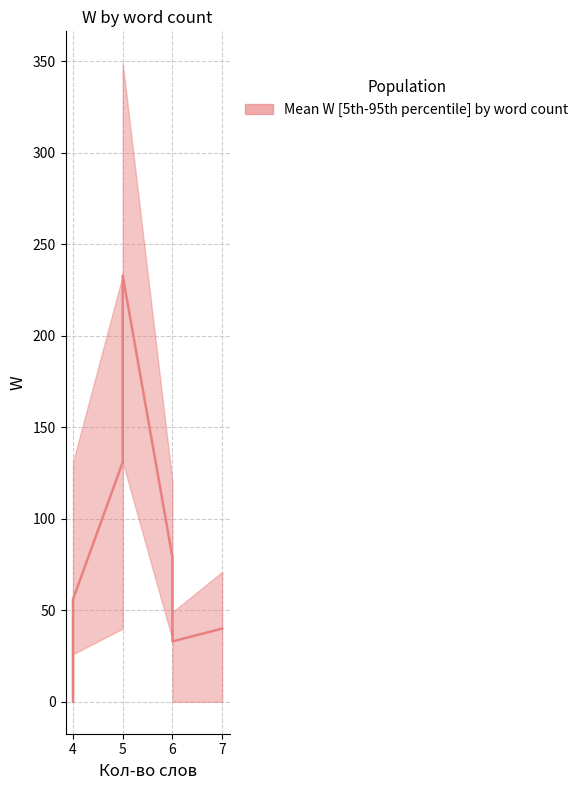

How many points are lower than both their immediate neighbors (excluding endpoints)?

1